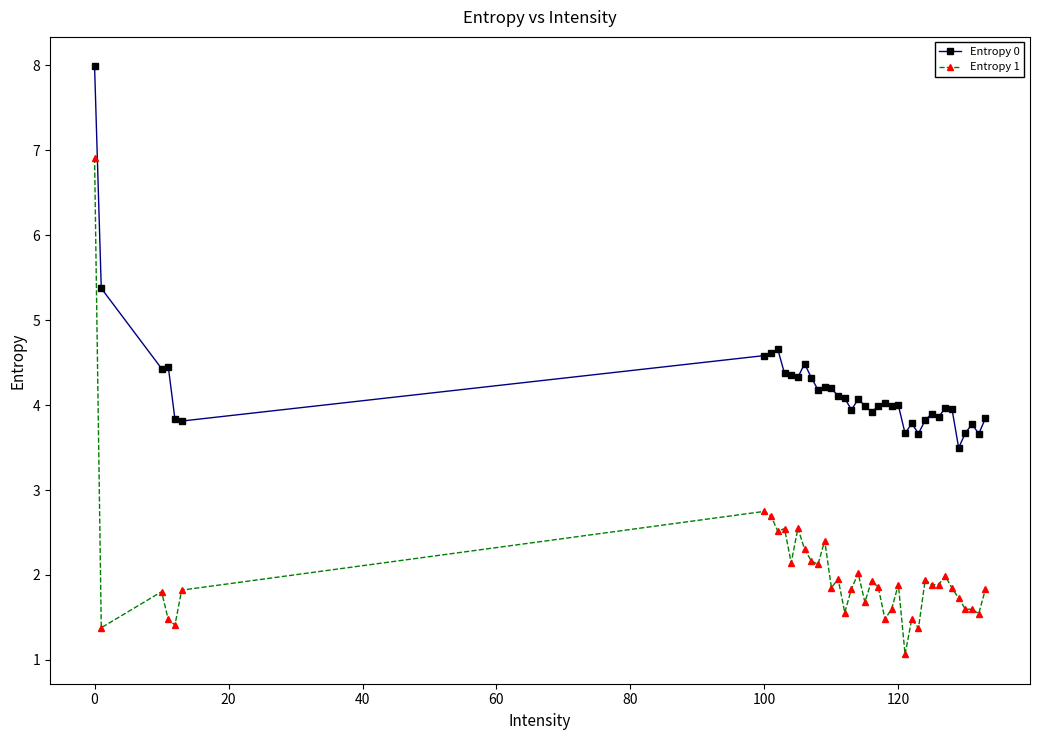

What is the maximum value for Entropy 0?

8.0